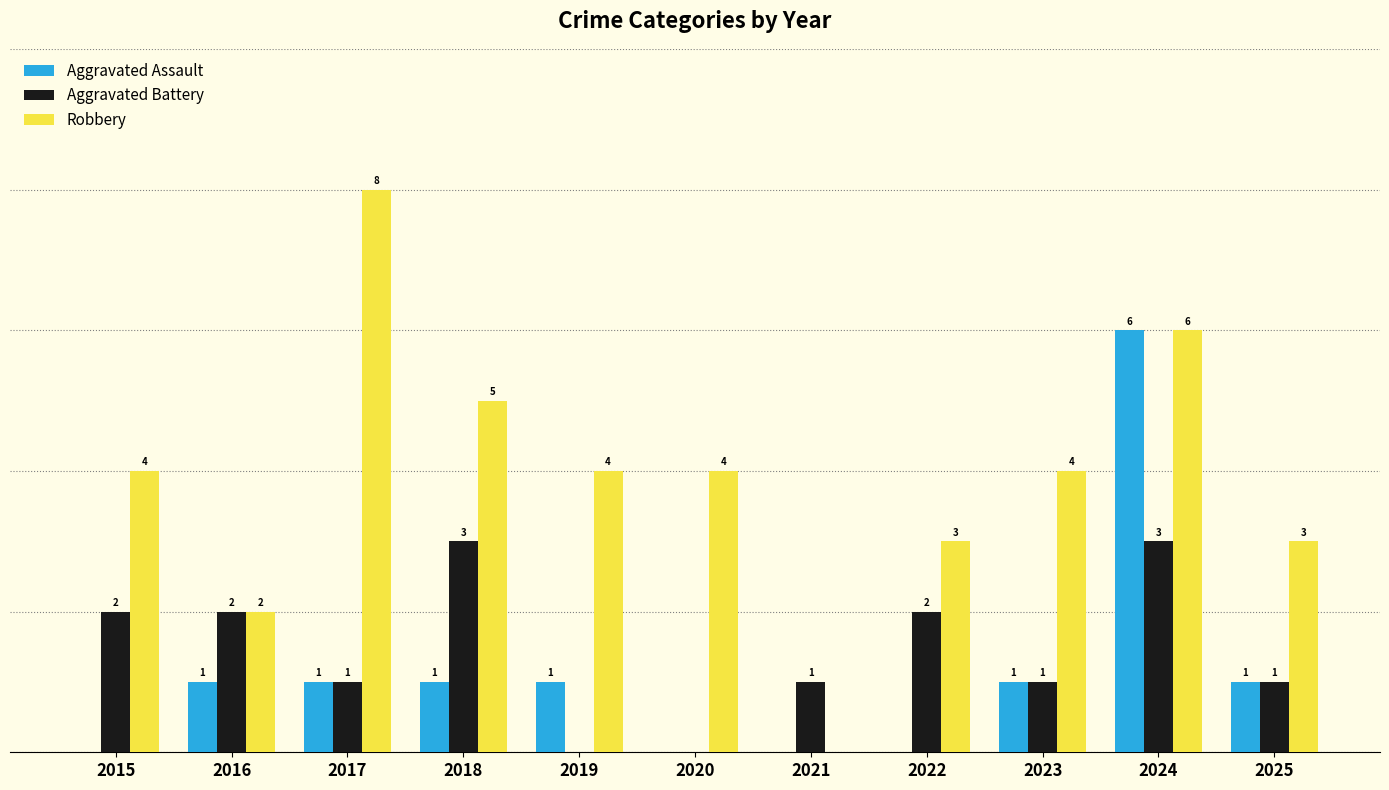

Is the value of Robbery at 2018 greater than the value of Aggravated Battery at 2023?

Yes